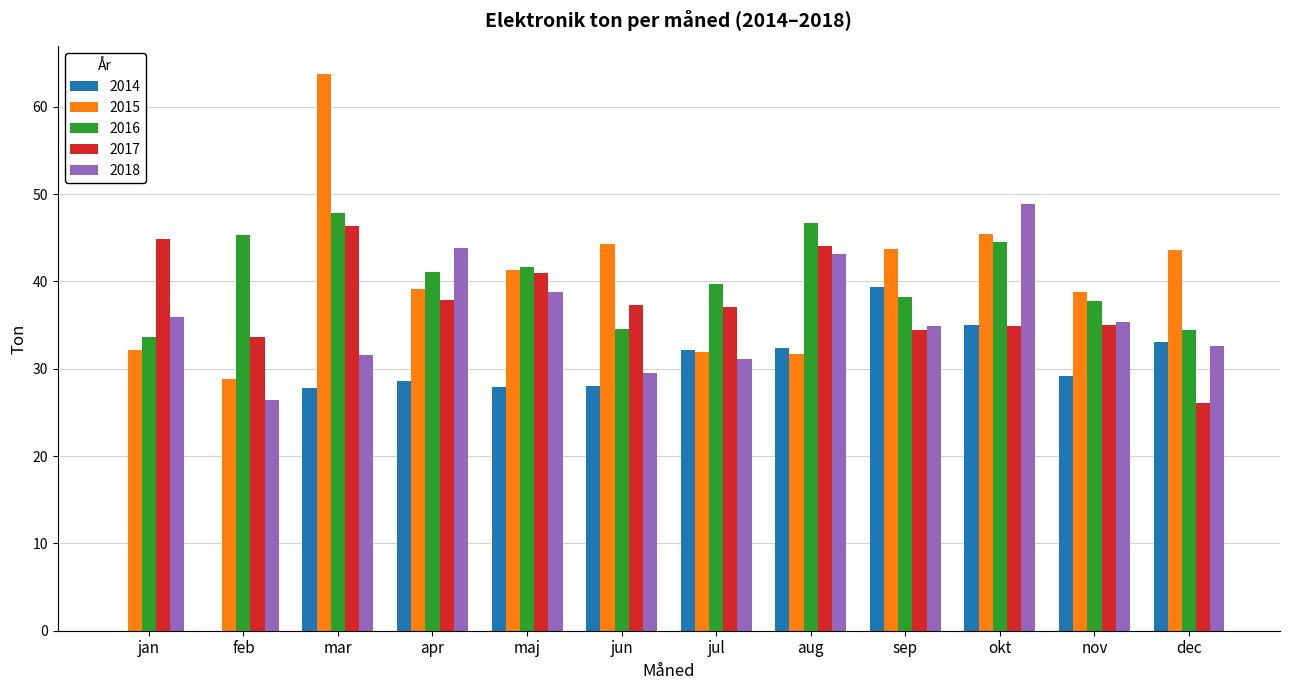

What is the sum of all 2015 values?

484.5